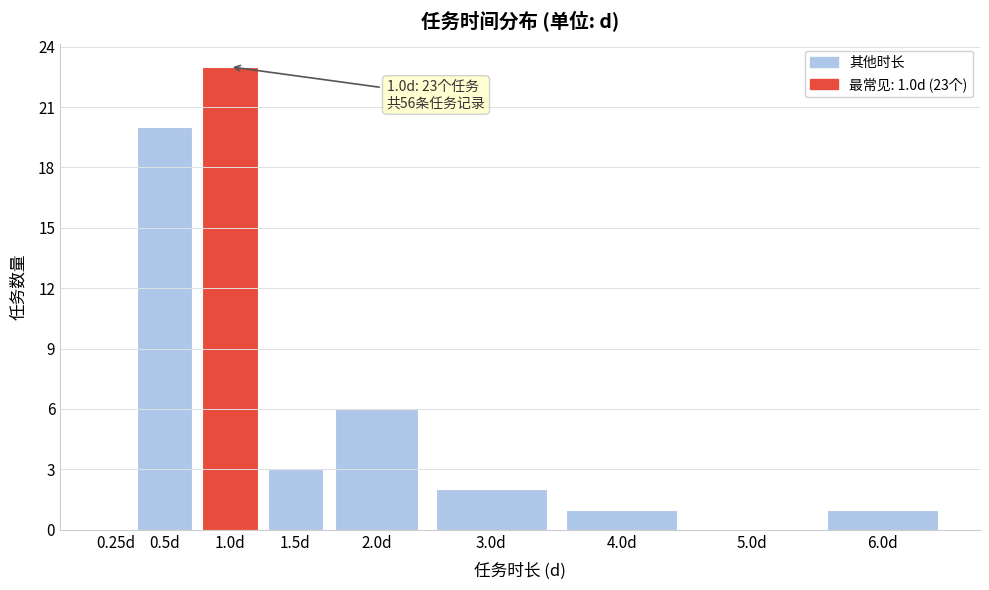

Reading left to right, transcribe all the data shown in this chart.

0.25d=0	0.5d=20	1.0d=23	1.5d=3	2.0d=6	3.0d=2	4.0d=1	5.0d=0	6.0d=1